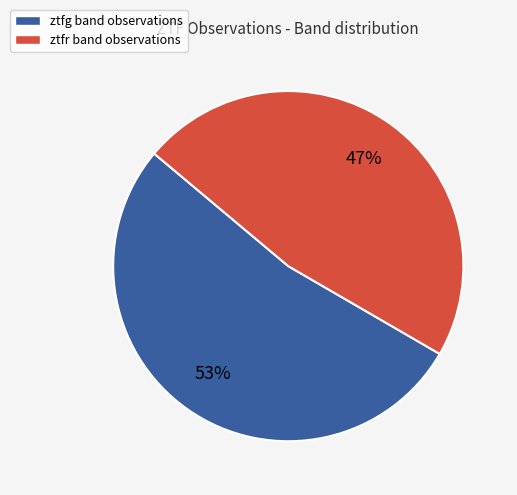

Does any single category account for the majority?

Yes